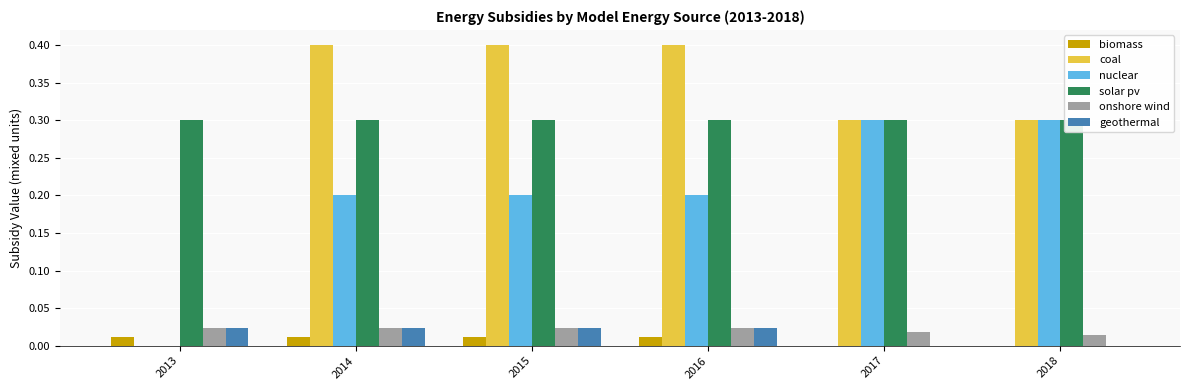

At how many categories does at least one series exceed 0?

6